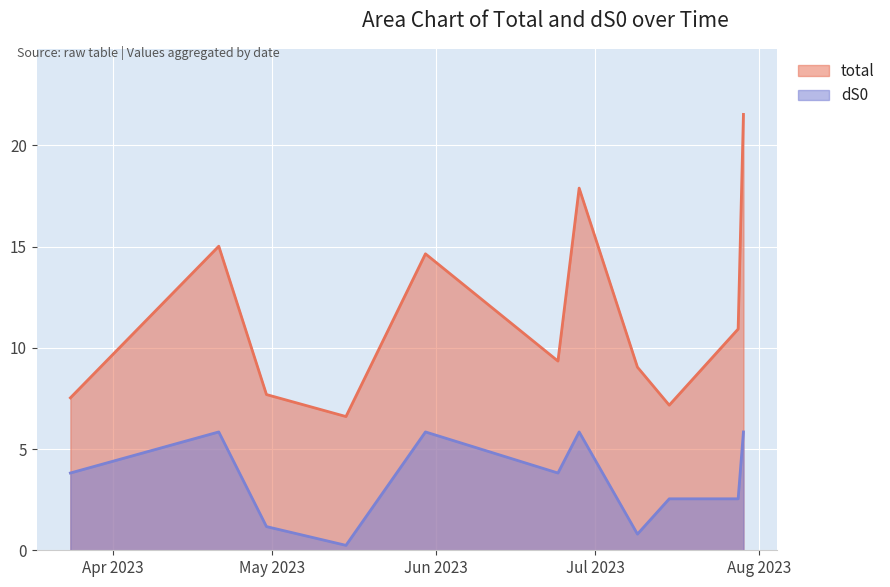

At how many categories does at least one series exceed 2?

11